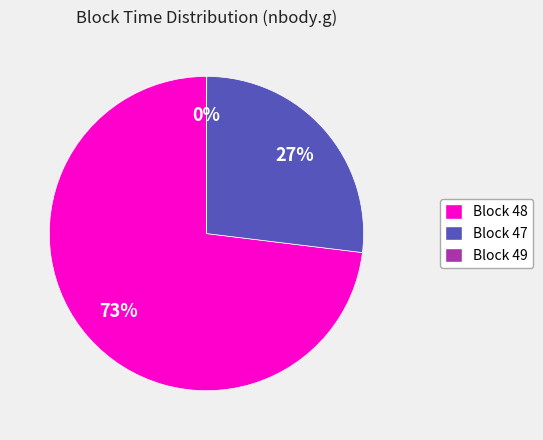

To the nearest percent, what is the average slice percentage?

33%